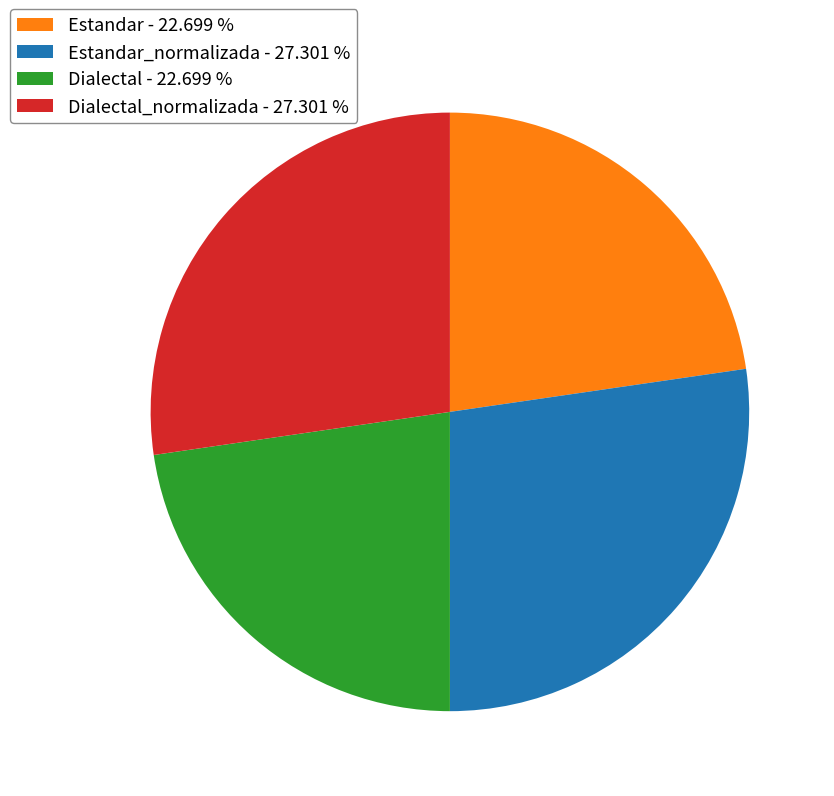

Count the number of slices in the pie.

4